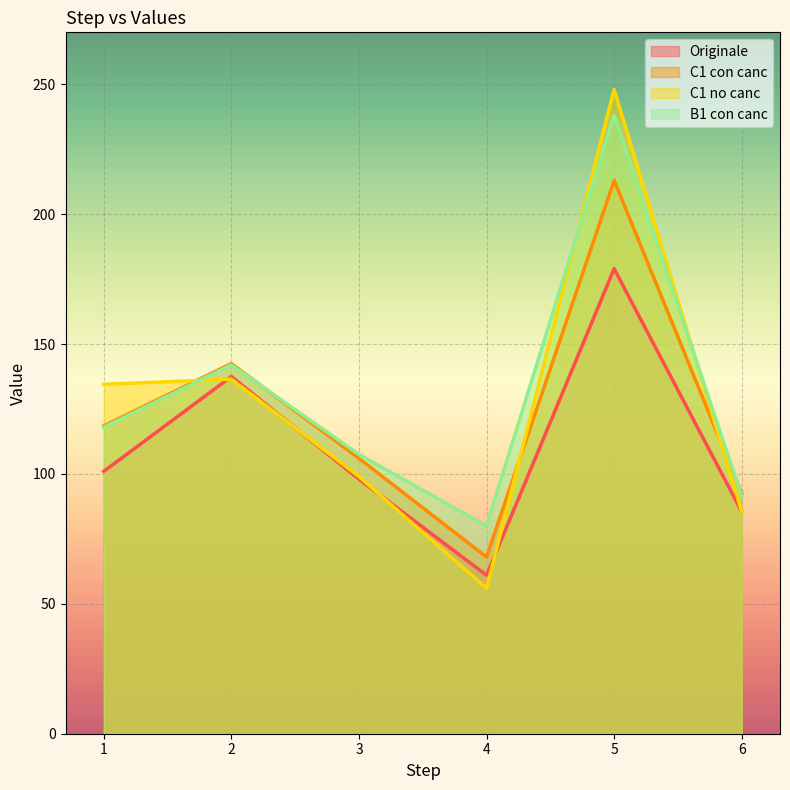

The C1 no canc series shows 206 at 1. True or false?

False